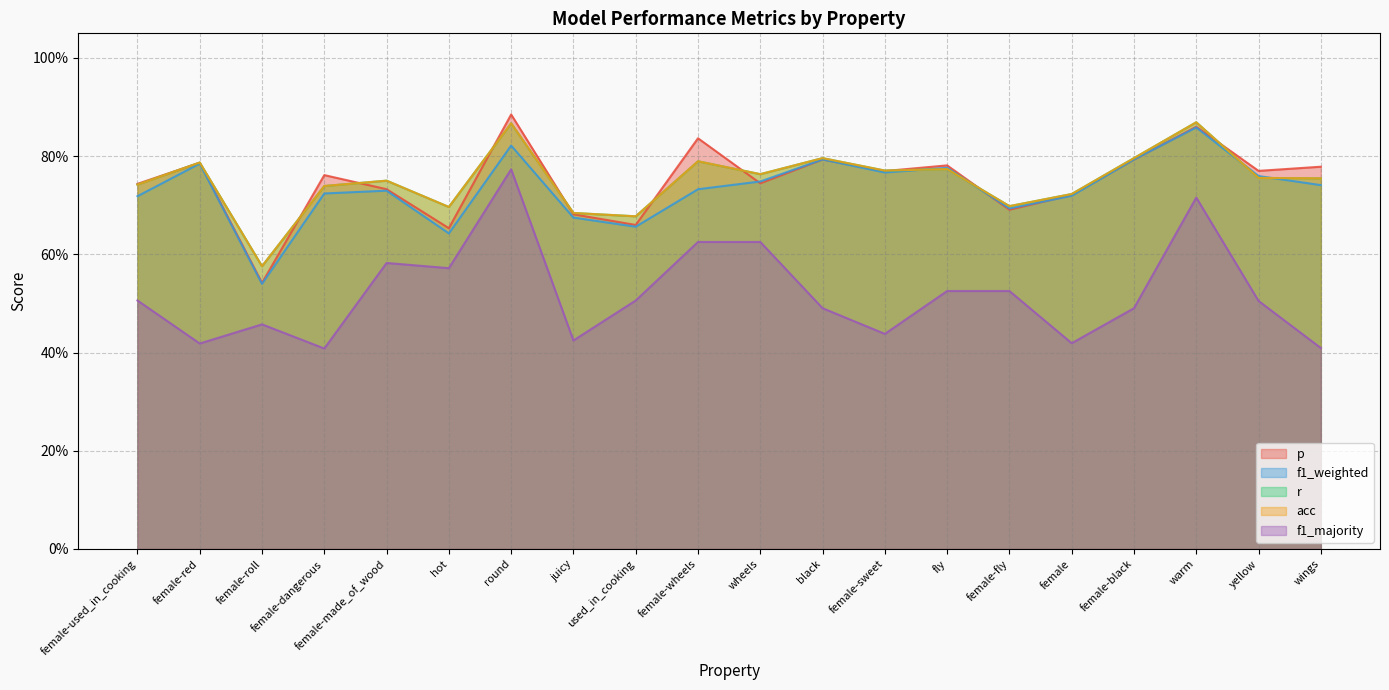

What position from the left is female-red?

2